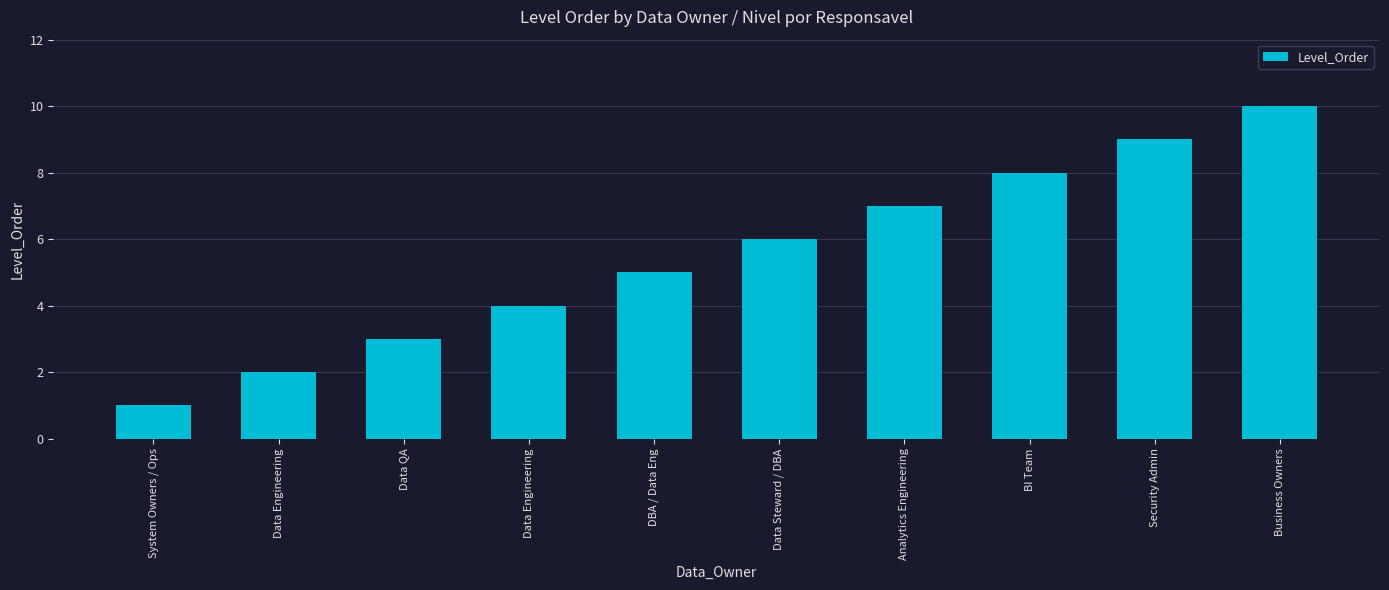

How many bars are there in total?

10